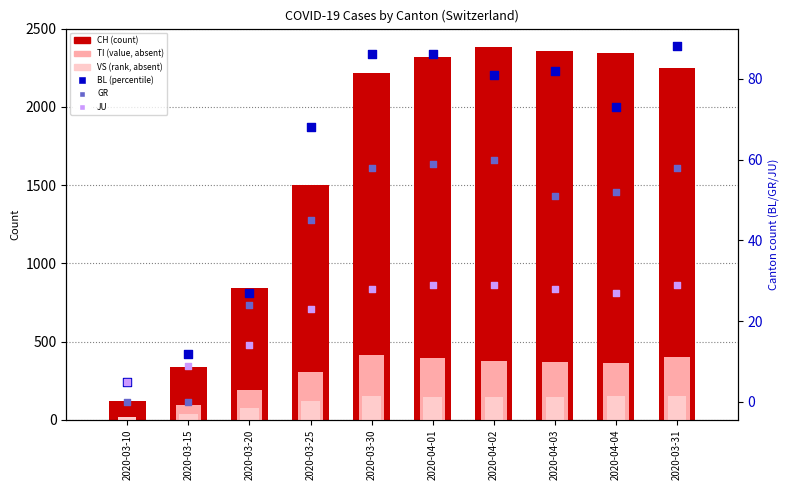

What are all the series names shown in the legend?

CH, TI, VS, BL, GR, JU